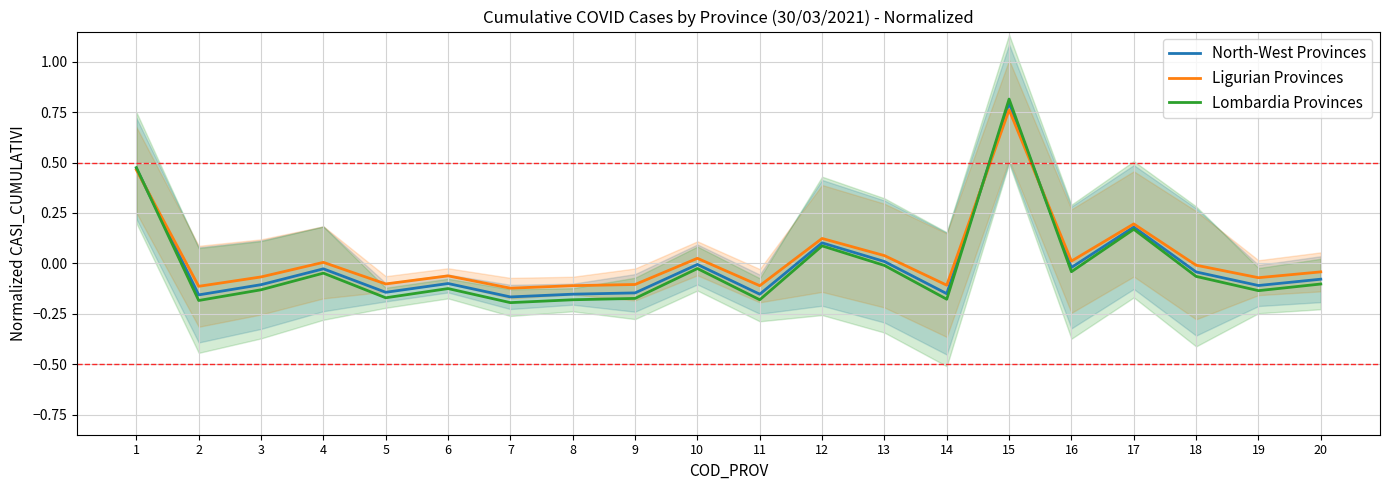

Count the number of categories in the chart.

20